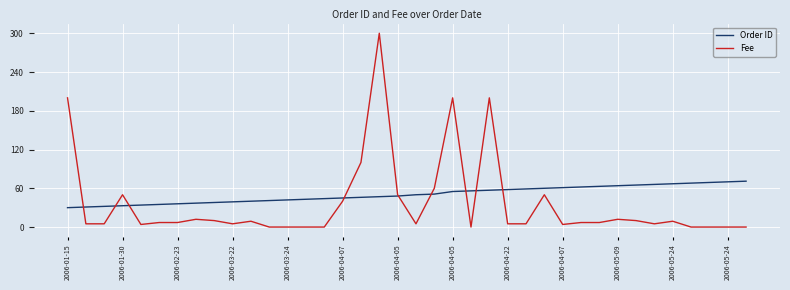

Rank the series by their maximum value, from lowest to highest.

Order ID, Fee